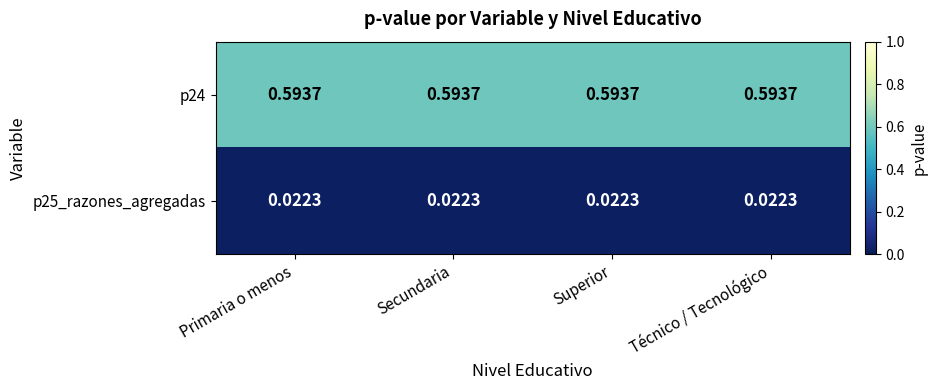

Is the value of p25_razones_agregadas at Técnico / Tecnológico greater than the value of p24 at Secundaria?

No